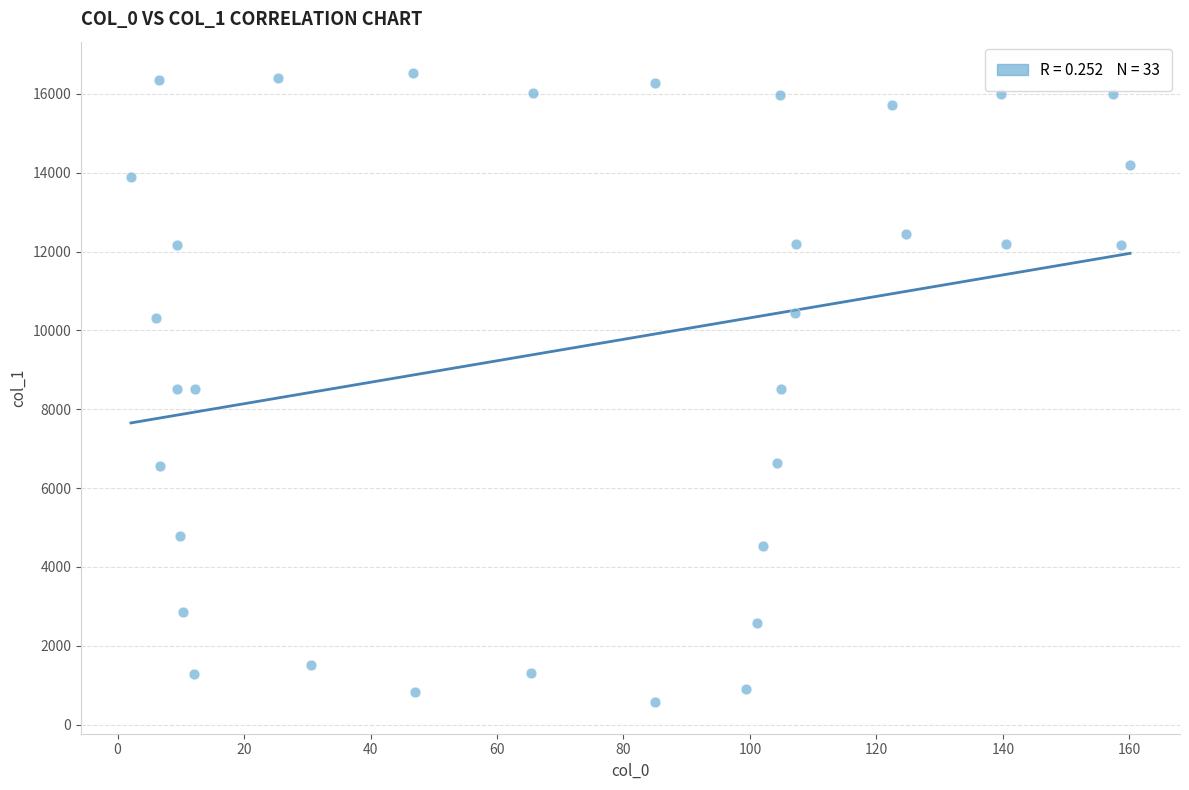

What is the range of X values (max minus min)?

158.0